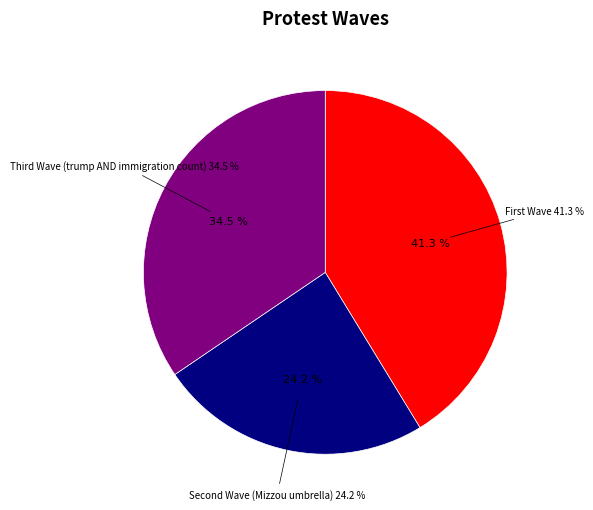

How many slices are in this pie chart?

3